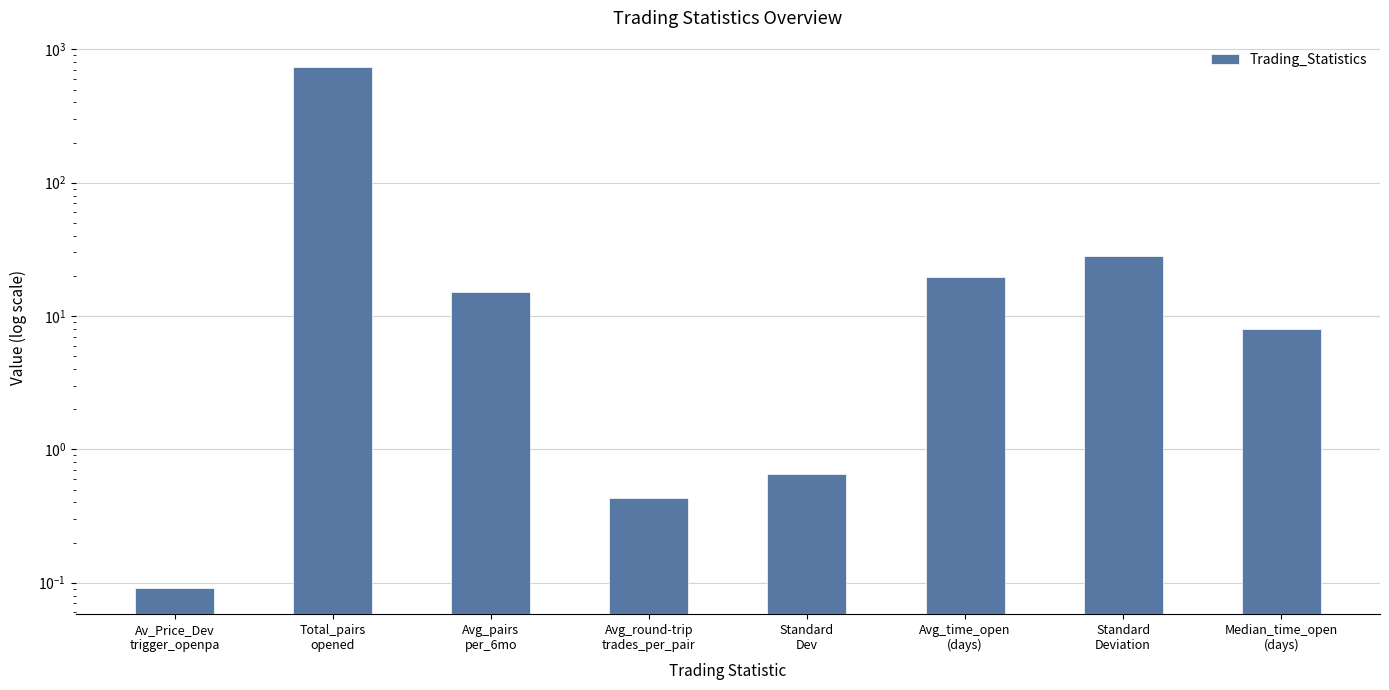

Count the number of data series in this chart.

1